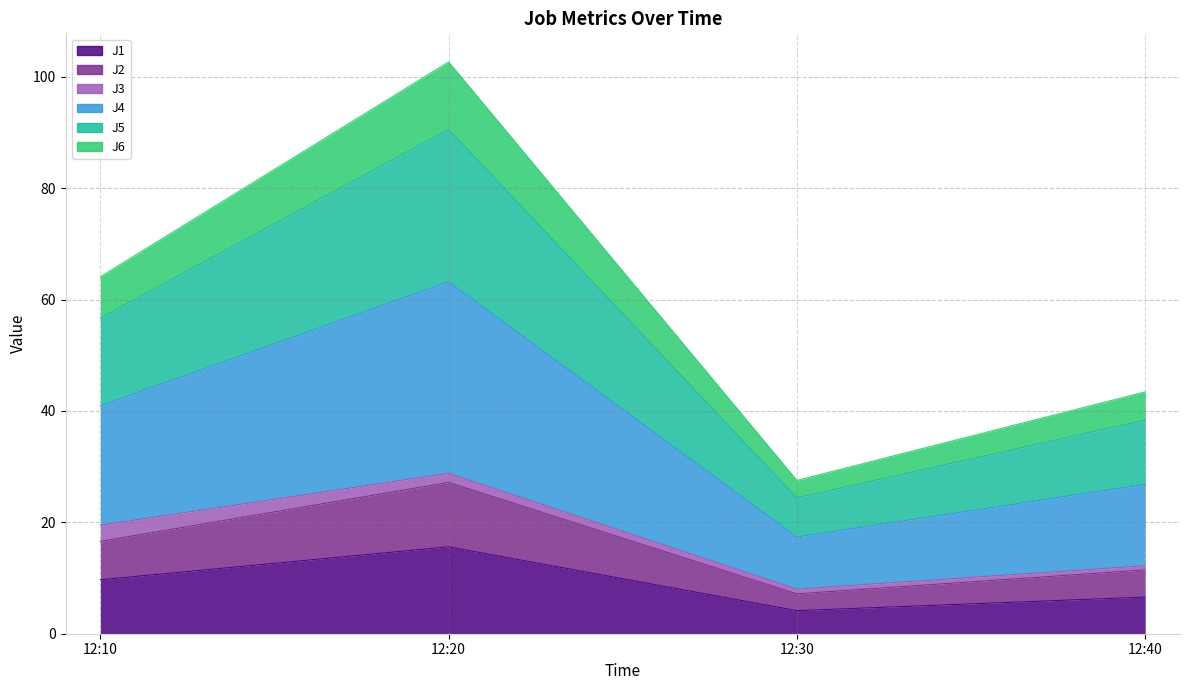

True or false: J2 has more than 1 interior local peaks.

False